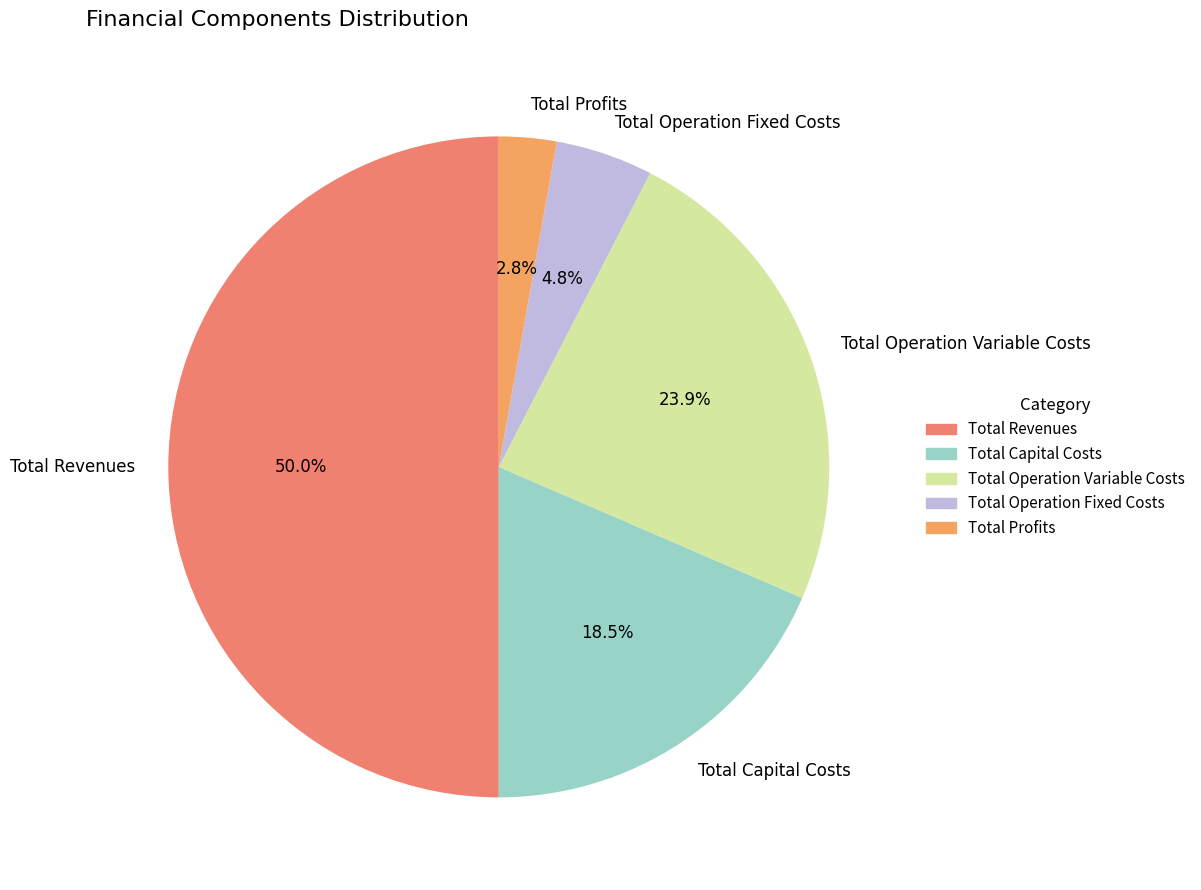

Which slice is the smallest?

Total Profits